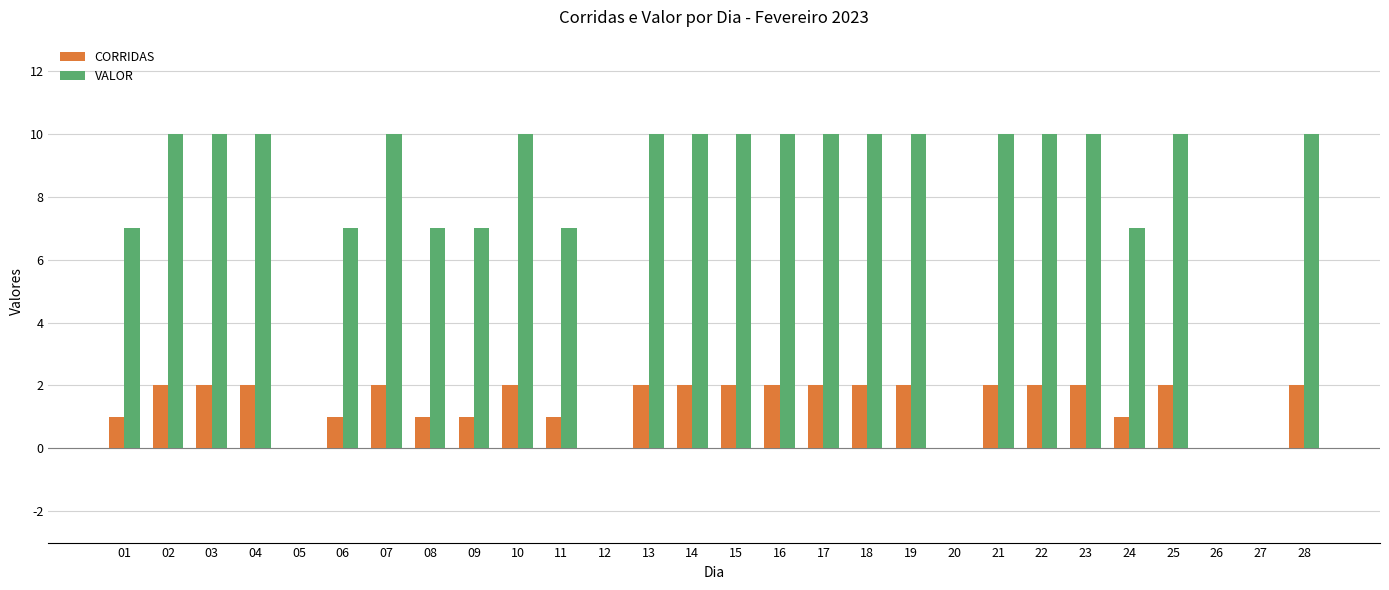

What is the greatest value displayed?

10